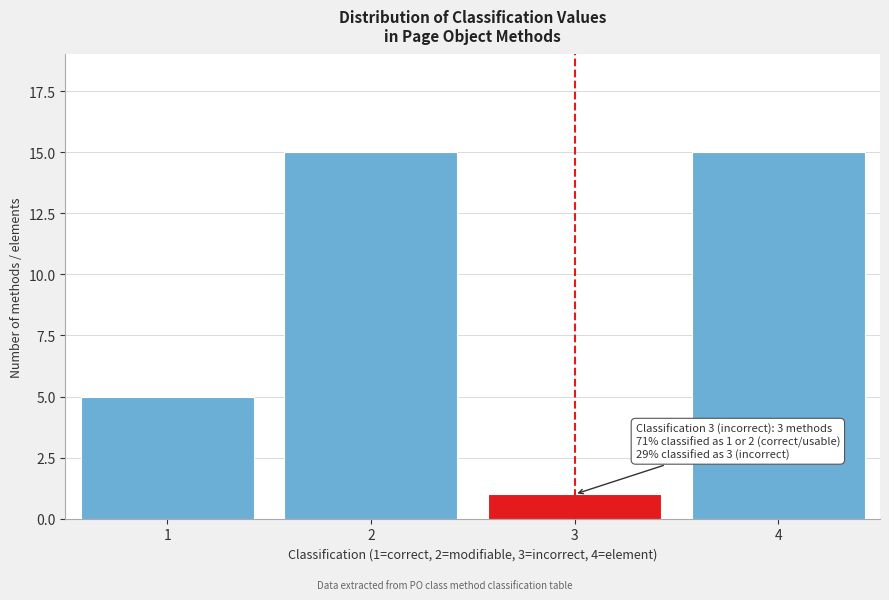

Reading right to left, what are all the values shown in this chart?

4=15	3=1	2=15	1=5